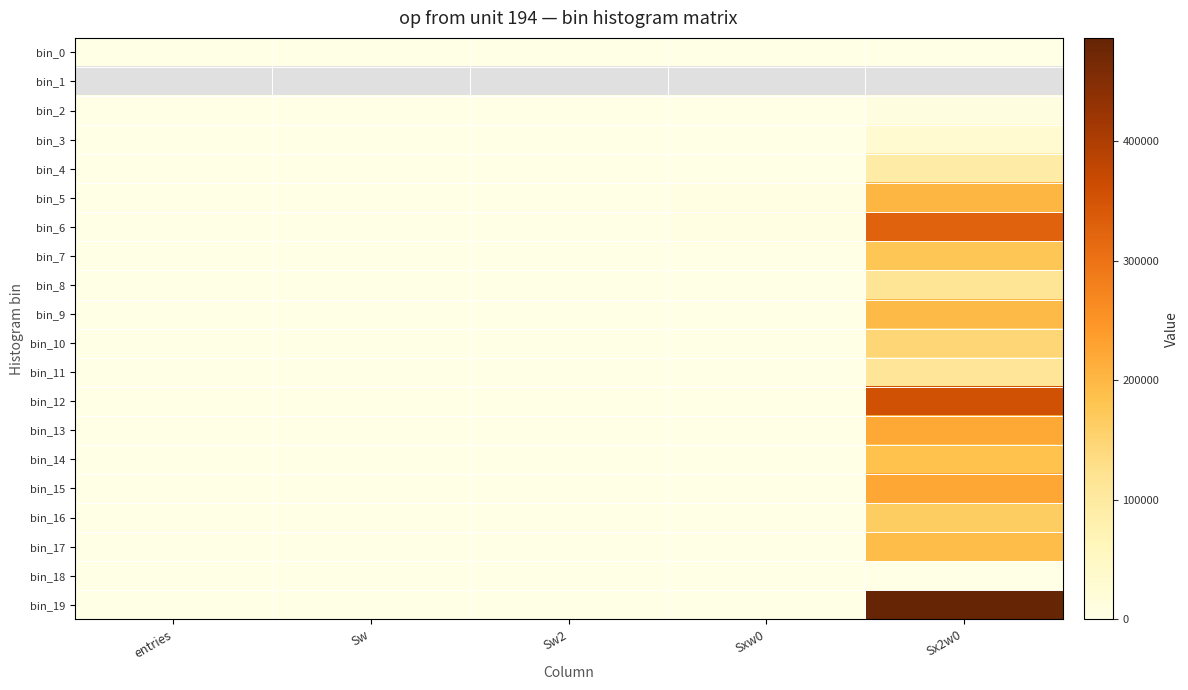

At which label is bin_15 closest to 111834?

Sxw0